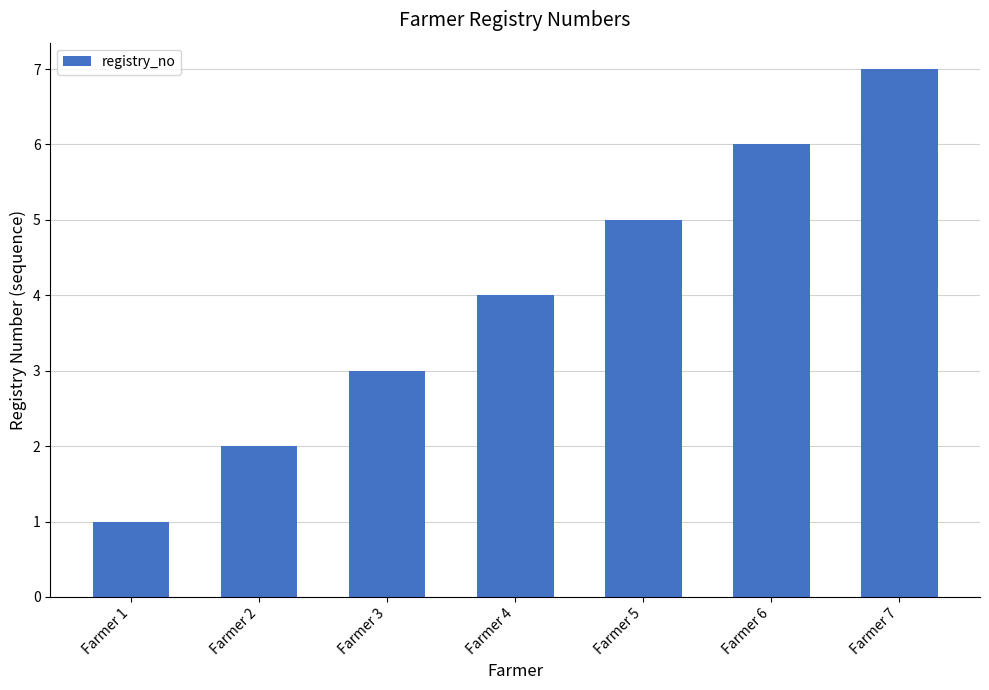

What value does the data have at Farmer 3?

3